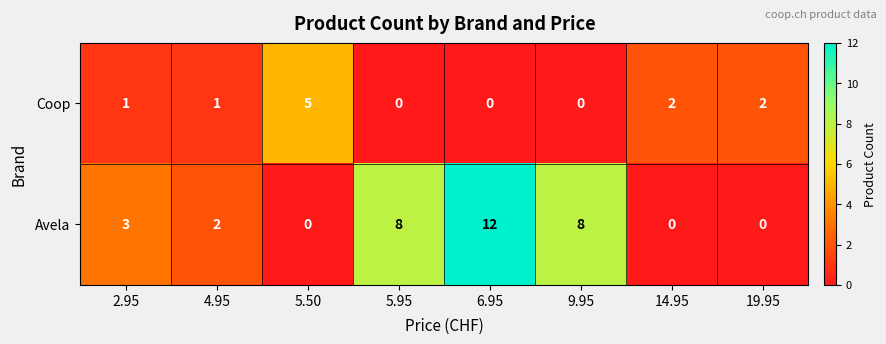

Reading left to right, extract all data points from this chart.

Coop: 1	1	5	0	0	0	2	2
Avela: 3	2	0	8	12	8	0	0